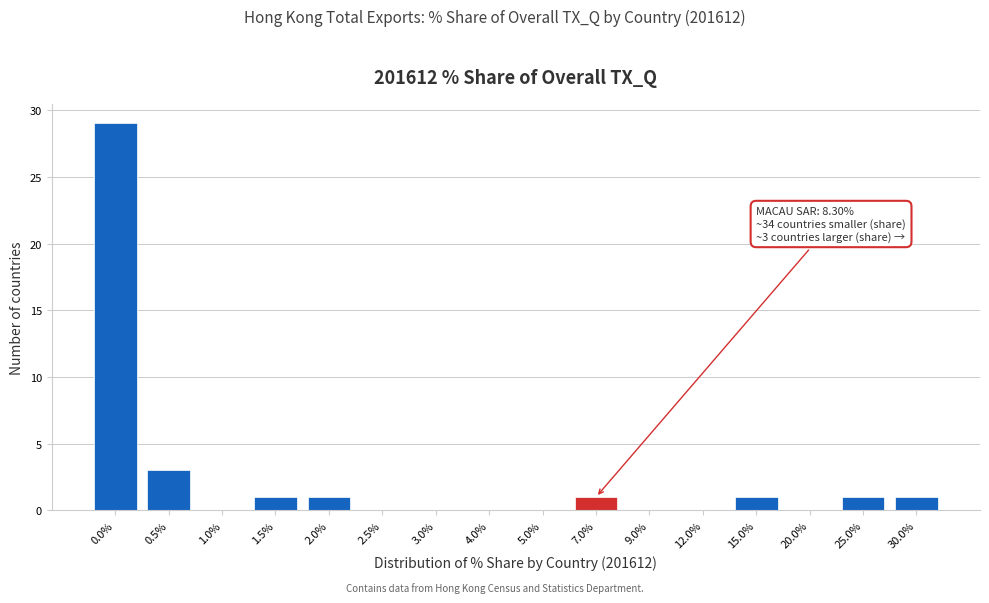

Reading left to right, extract all data points from this chart.

0.0%=29	0.5%=3	1.0%=0	1.5%=1	2.0%=1	2.5%=0	3.0%=0	4.0%=0	5.0%=0	7.0%=1	9.0%=0	12.0%=0	15.0%=1	20.0%=0	25.0%=1	30.0%=1